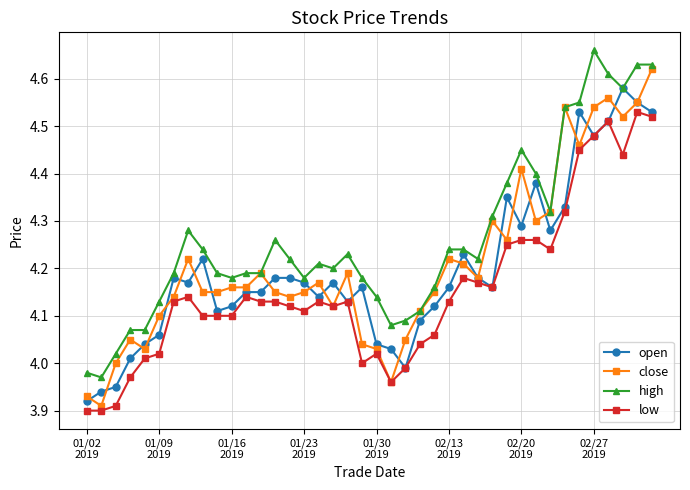

True or false: high and low cross at least once.

False